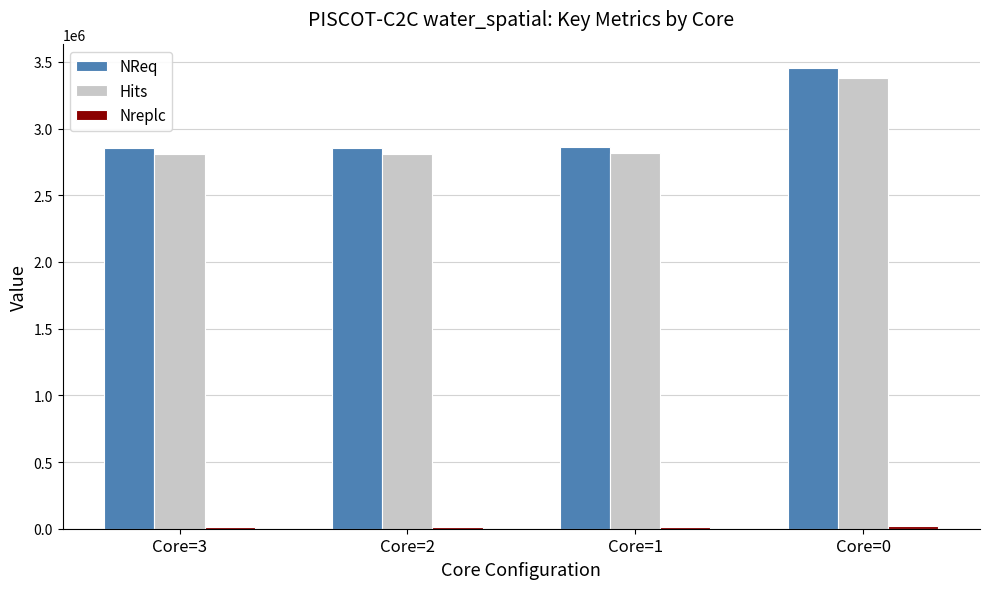

What is the sum of the Hits values at Core=0 and Core=3?

6192352